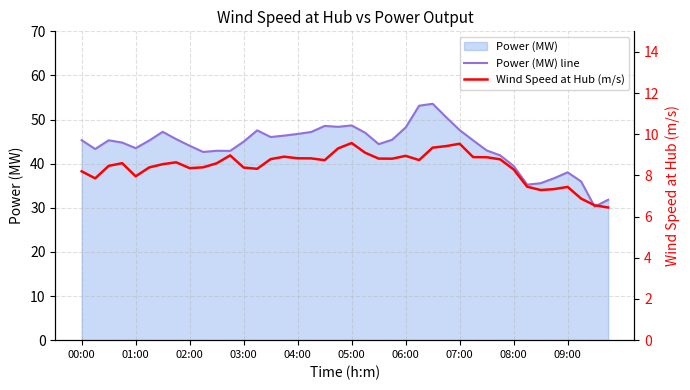

Where does the Wind Speed at Hub (m/s) series first go above 8?

00:00